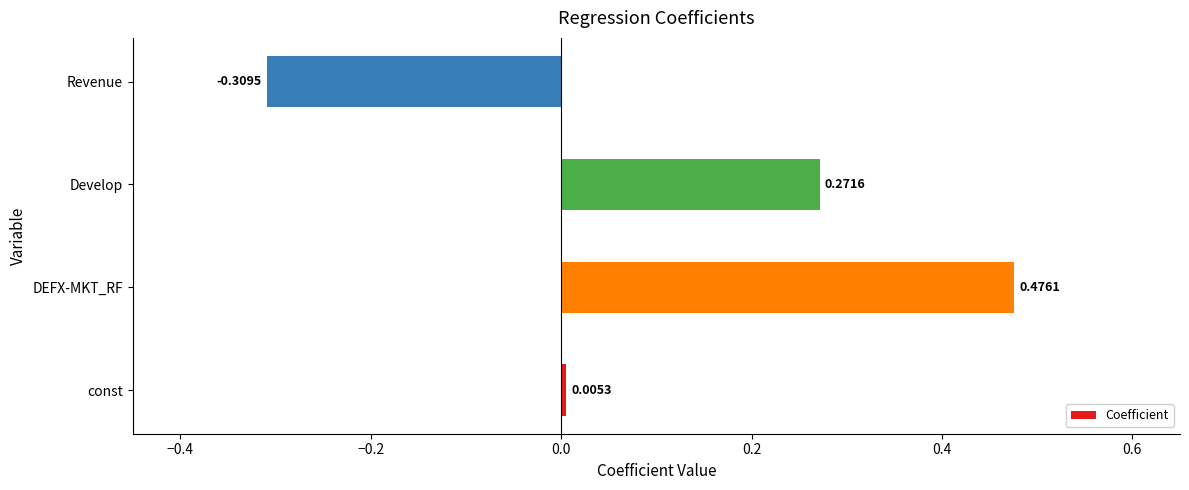

What is the difference between the maximum and minimum values?

0.8